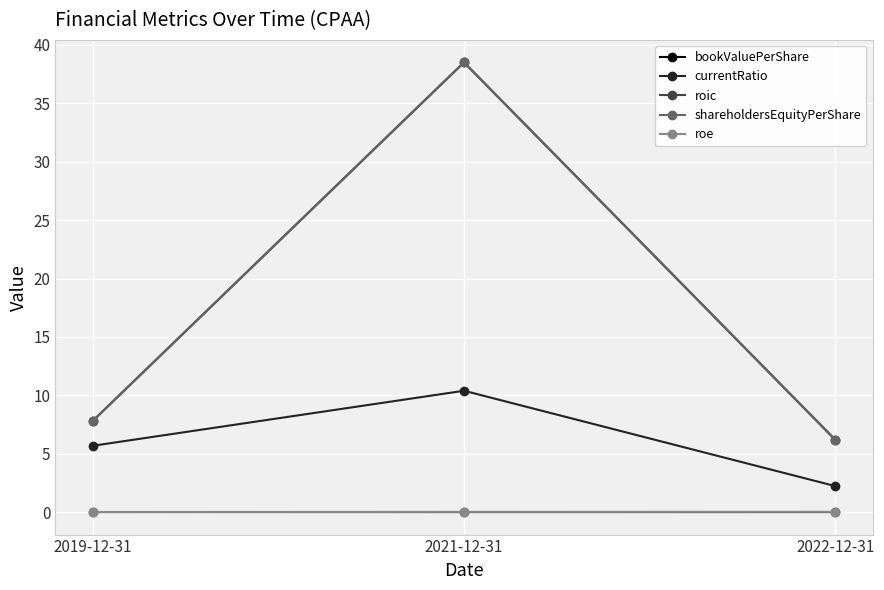

What is the value of the currentRatio point at the 1st from the left?

5.7